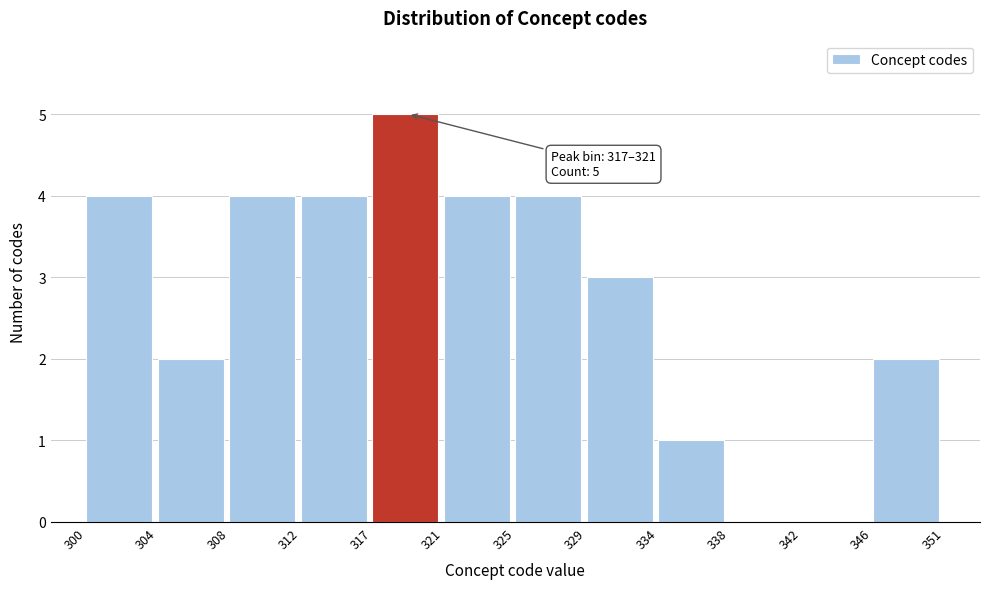

Reading left to right, what are all the values shown in this chart?

300=4	304=2	308=4	312=4	317=5	321=4	325=4	329=3	334=1	338=0	342=0	346=2